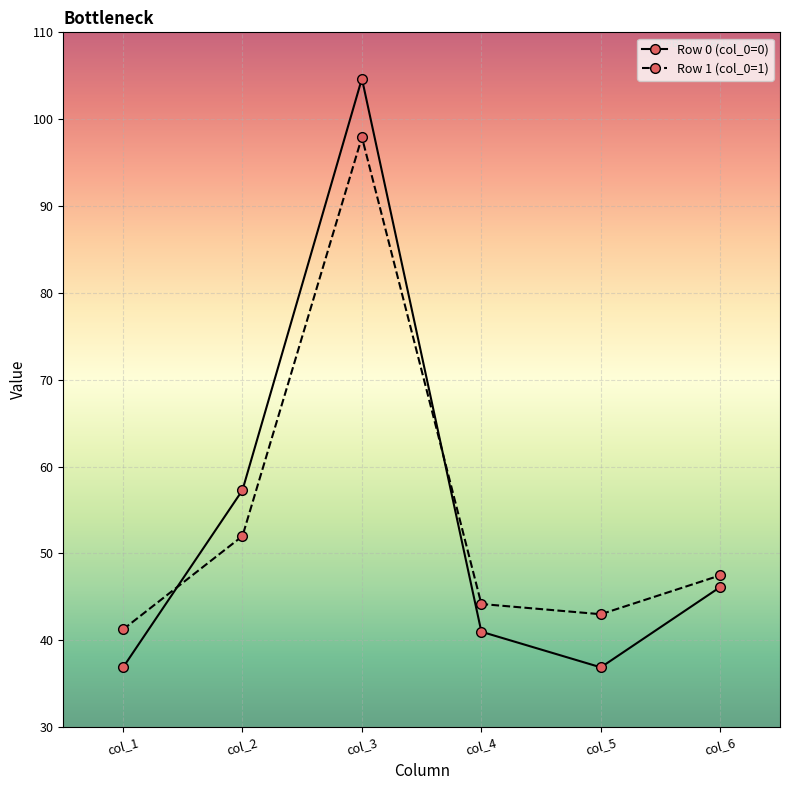

What are all the series names shown in the legend?

Row 0 (col_0=0), Row 1 (col_0=1)